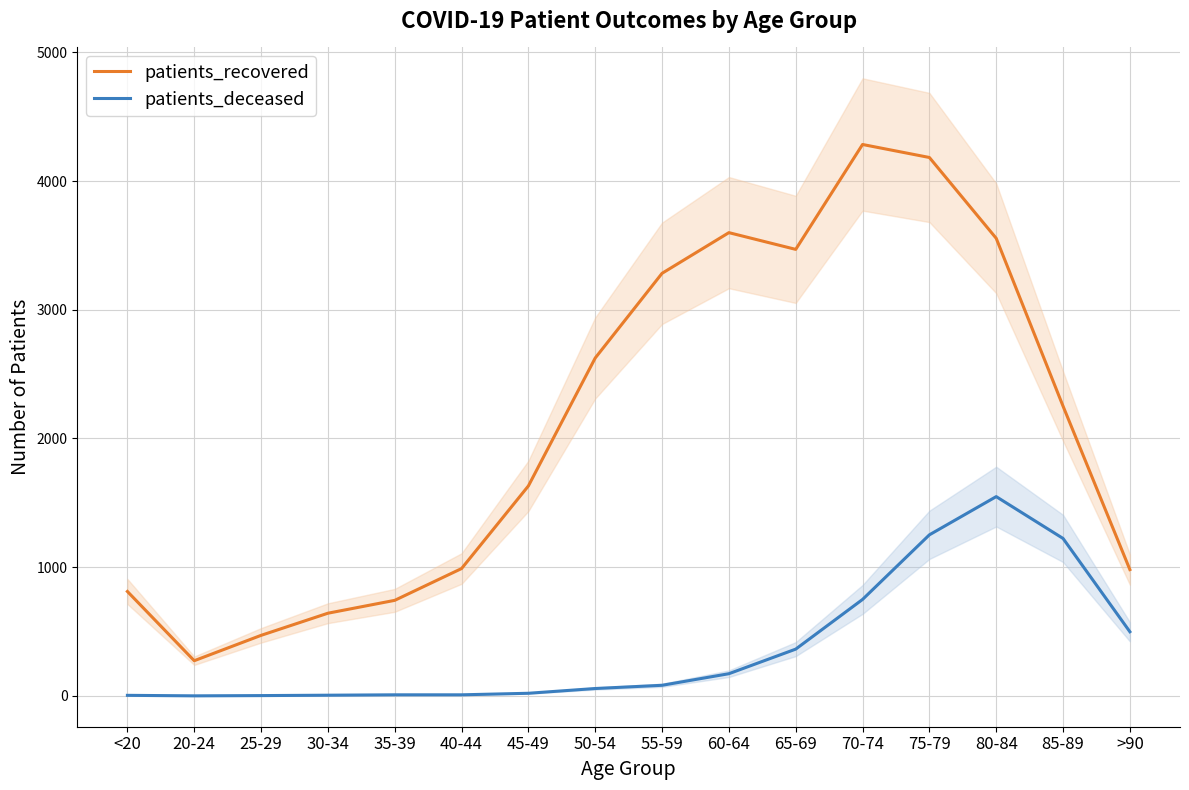

Reading left to right, list all the values displayed in this chart.

patients_recovered: 811	273	470	642	742	989	1631	2625	3283	3599	3469	4284	4183	3555	2251	981
patients_deceased: 4	0	2	5	8	8	20	57	82	172	363	749	1251	1548	1223	498